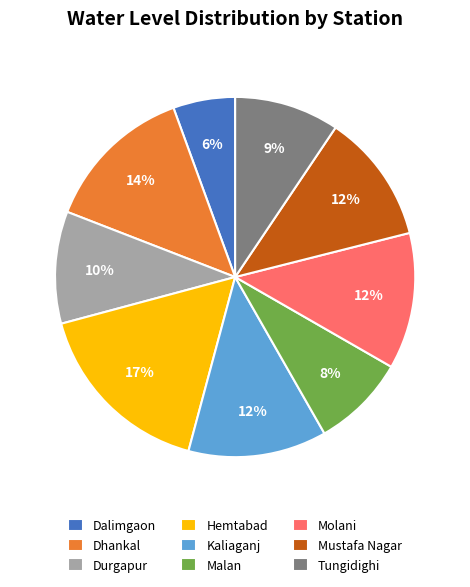

Which category has the smallest portion of the pie?

Dalimgaon